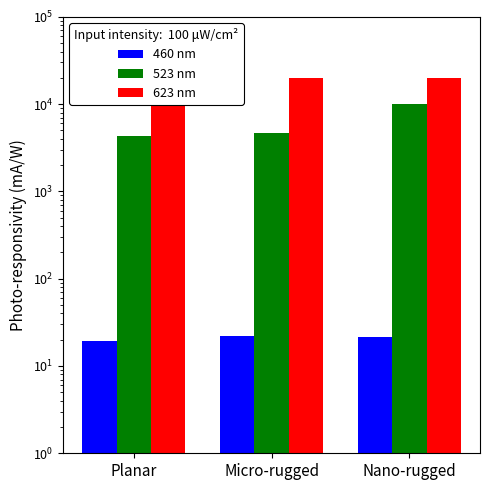

Rank the series by their average value, from highest to lowest.

623 nm, 523 nm, 460 nm